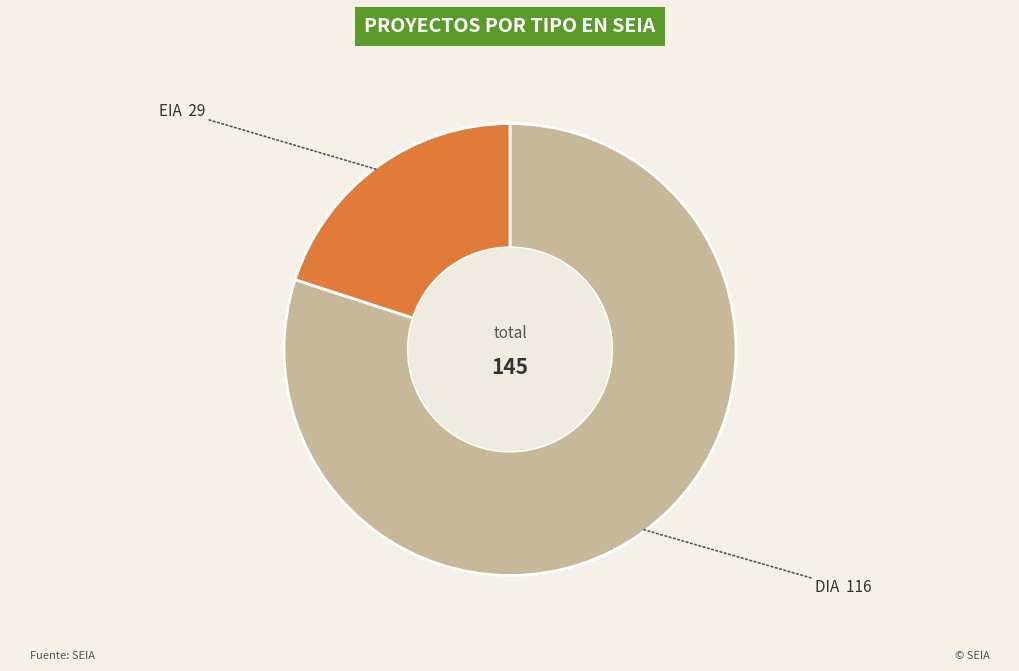

Does any single category account for the majority?

Yes